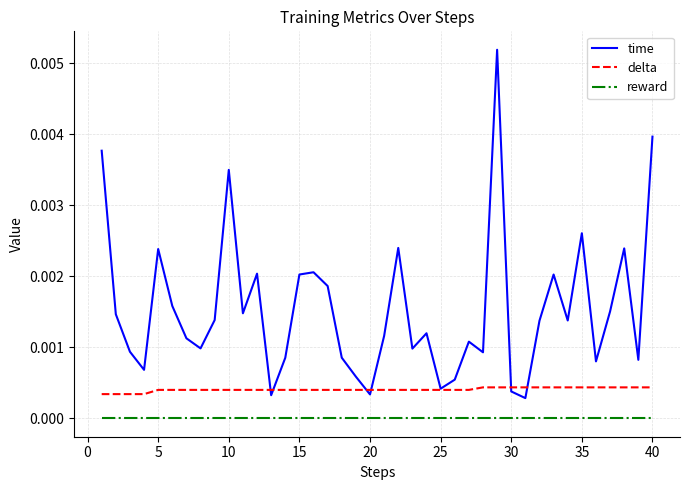

List the series in order of their overall mean, highest first.

time, delta, reward